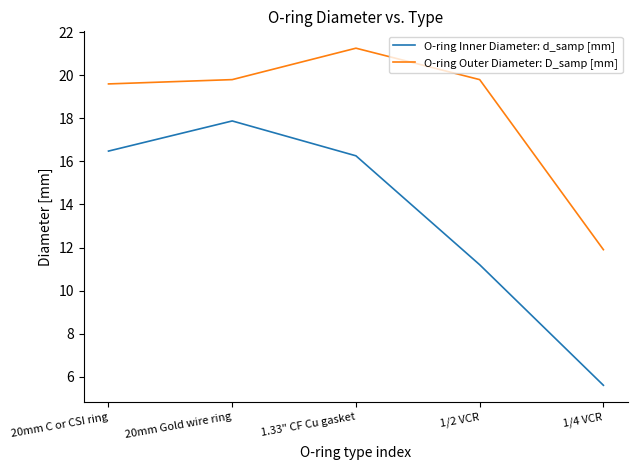

What is the difference between the highest and lowest values at 1/4 VCR?

6.3